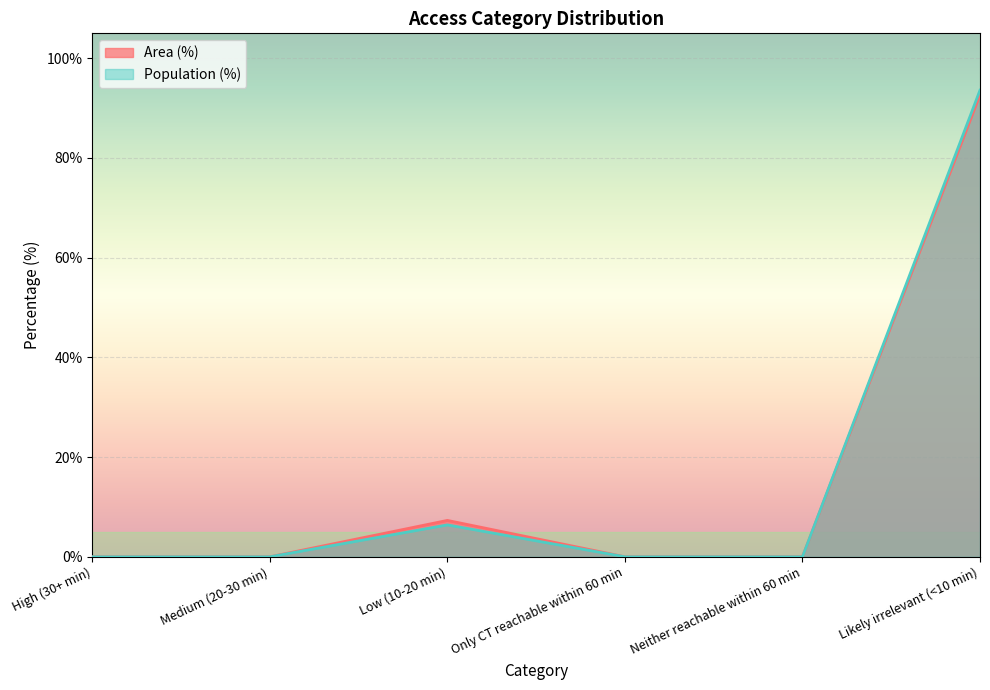

True or false: Area (%) and Population (%) cross at least once.

False